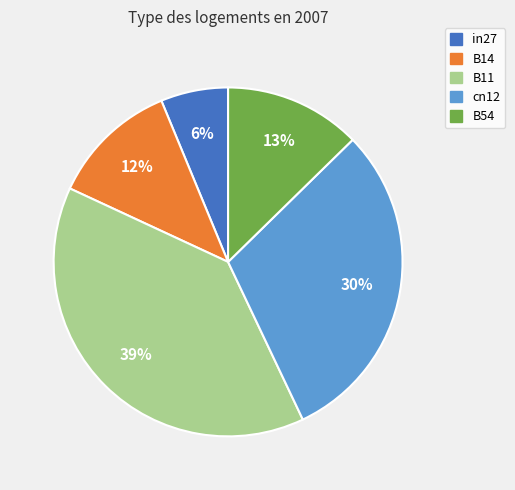

What is the smallest slice in the pie chart?

in27